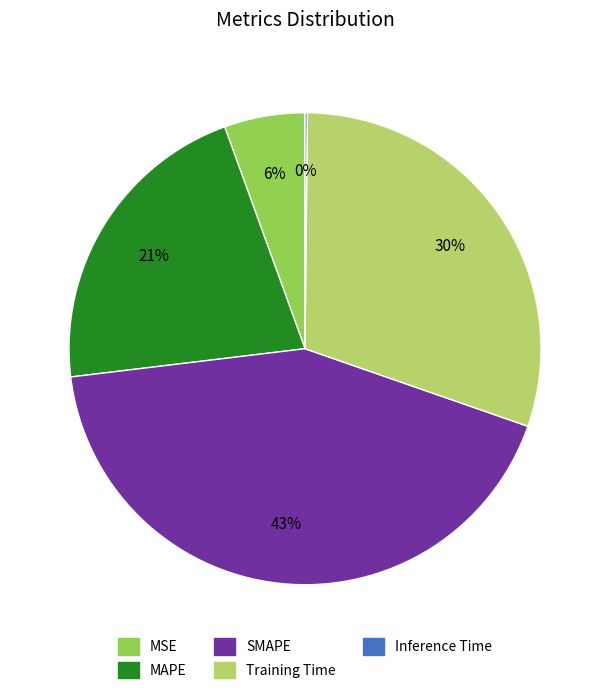

The Training Time slice represents 22% of the pie. True or false?

False